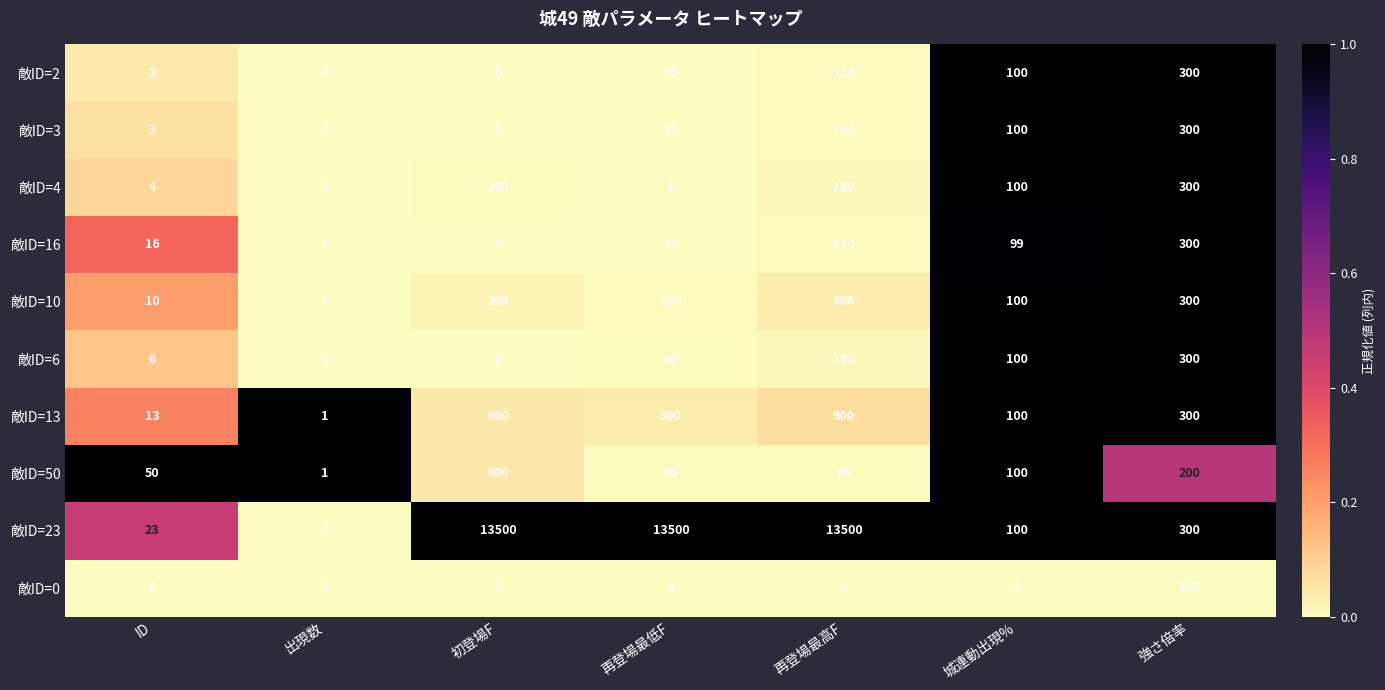

Which category has the lowest value in the 敵ID=4 series?

出現数